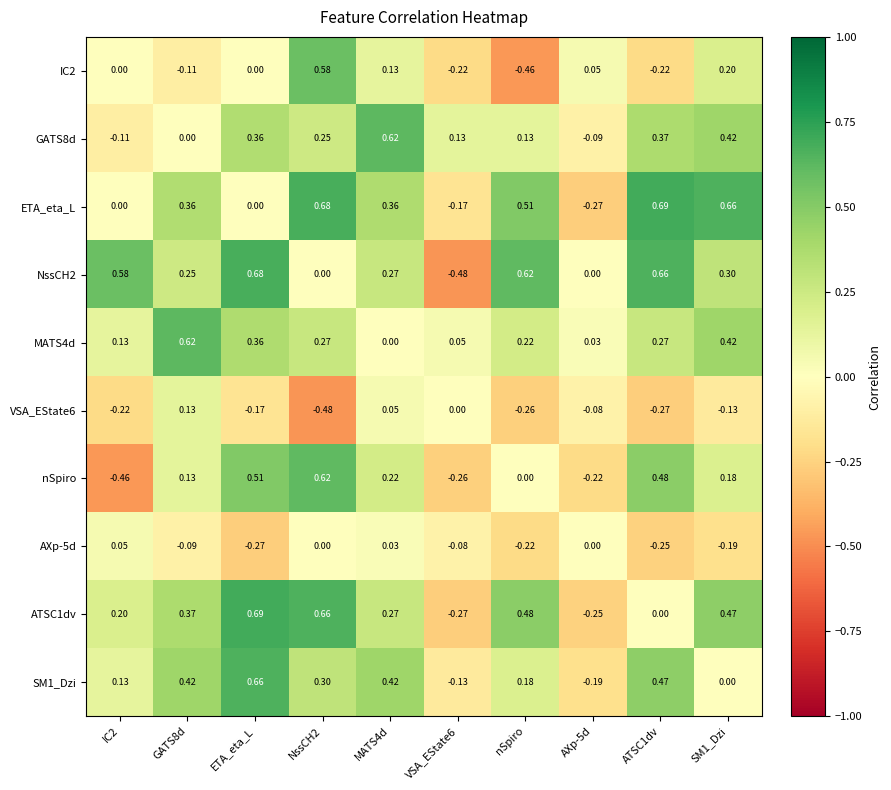

Is the value of NssCH2 at MATS4d greater than the value of ETA_eta_L at SM1_Dzi?

No